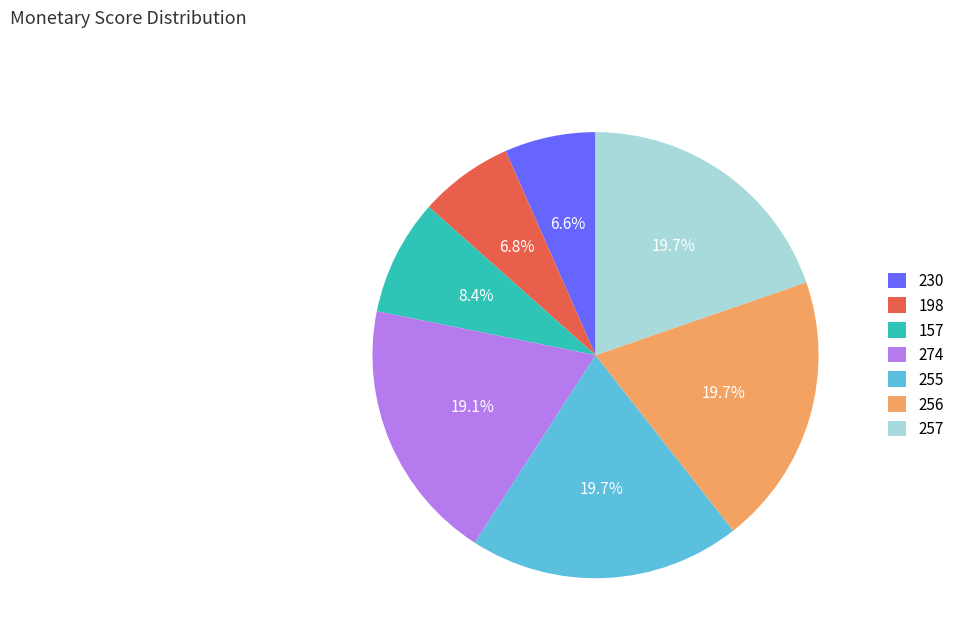

What percentage do 257 and 157 together represent?

28.1%